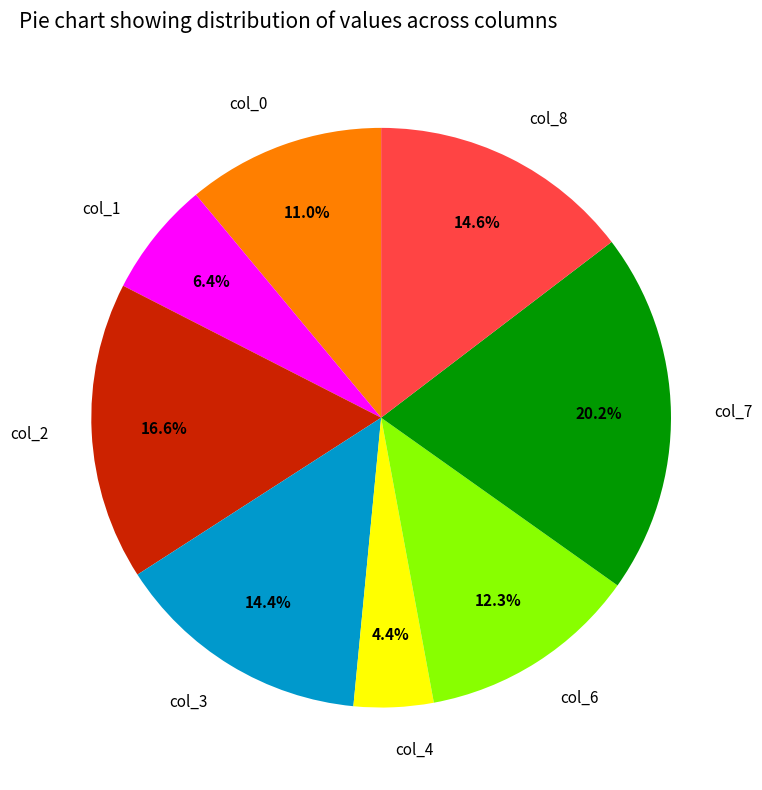

To the nearest percent, what percentage of the pie is col_1?

6%